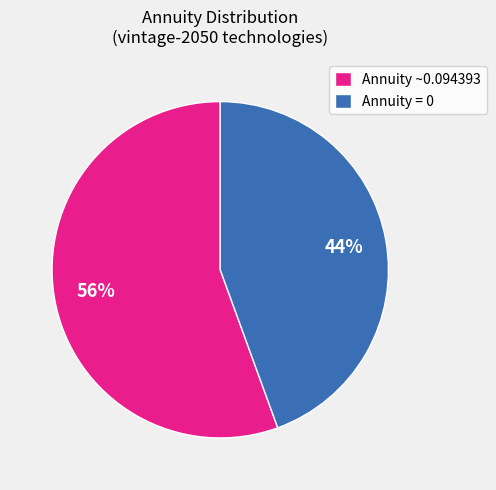

Count the number of slices in the pie.

2